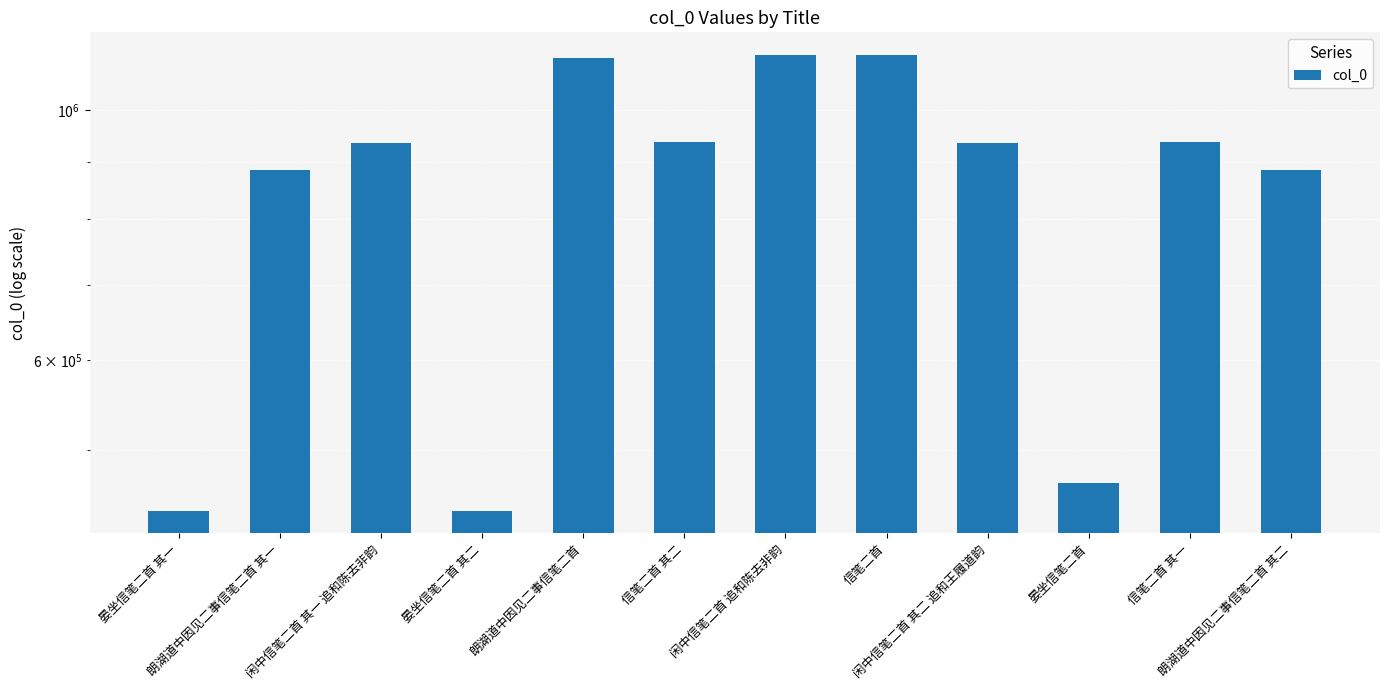

List the labels in order of value, smallest first.

晏坐信笔二首 其一, 晏坐信笔二首 其二, 晏坐信笔二首, 朗湖道中因见二事信笔二首 其一, 朗湖道中因见二事信笔二首 其二, 闲中信笔二首 其二 追和王履道韵, 闲中信笔二首 其一 追和陈去非韵, 信笔二首 其一, 信笔二首 其二, 朗湖道中因见二事信笔二首, 信笔二首, 闲中信笔二首 追和陈去非韵